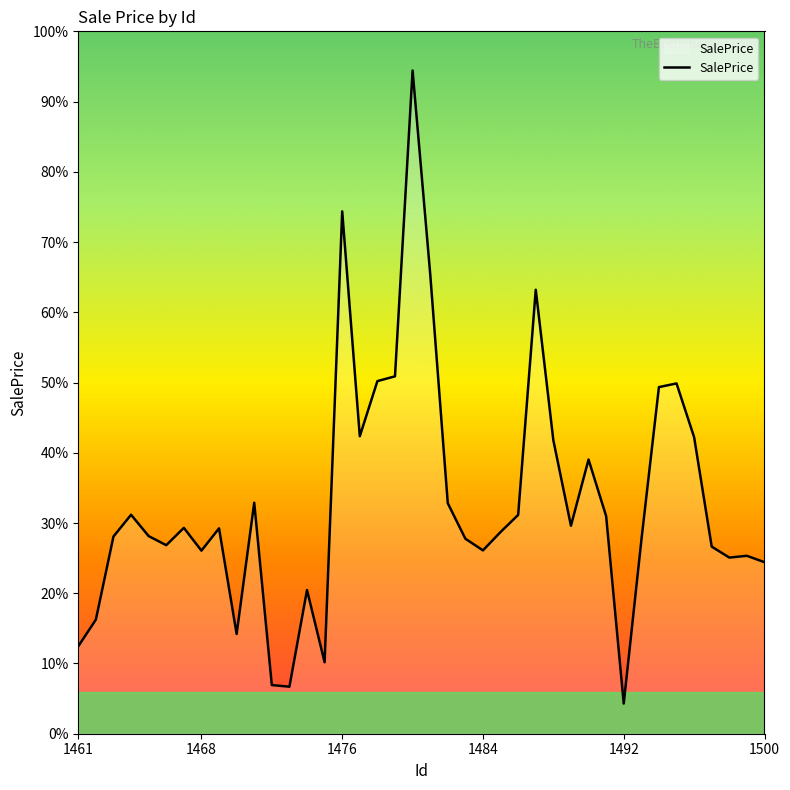

Does the chart have visible grid lines?

No